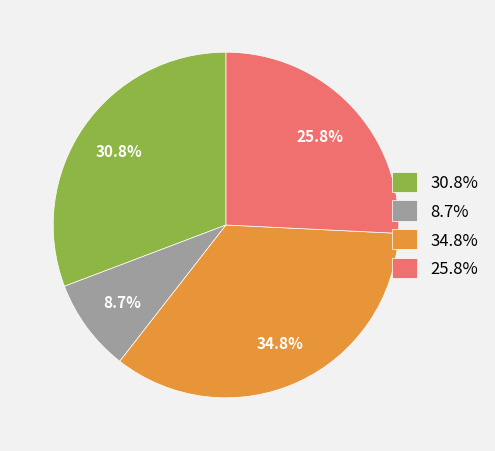

Which category has the biggest portion of the pie?

34.8%